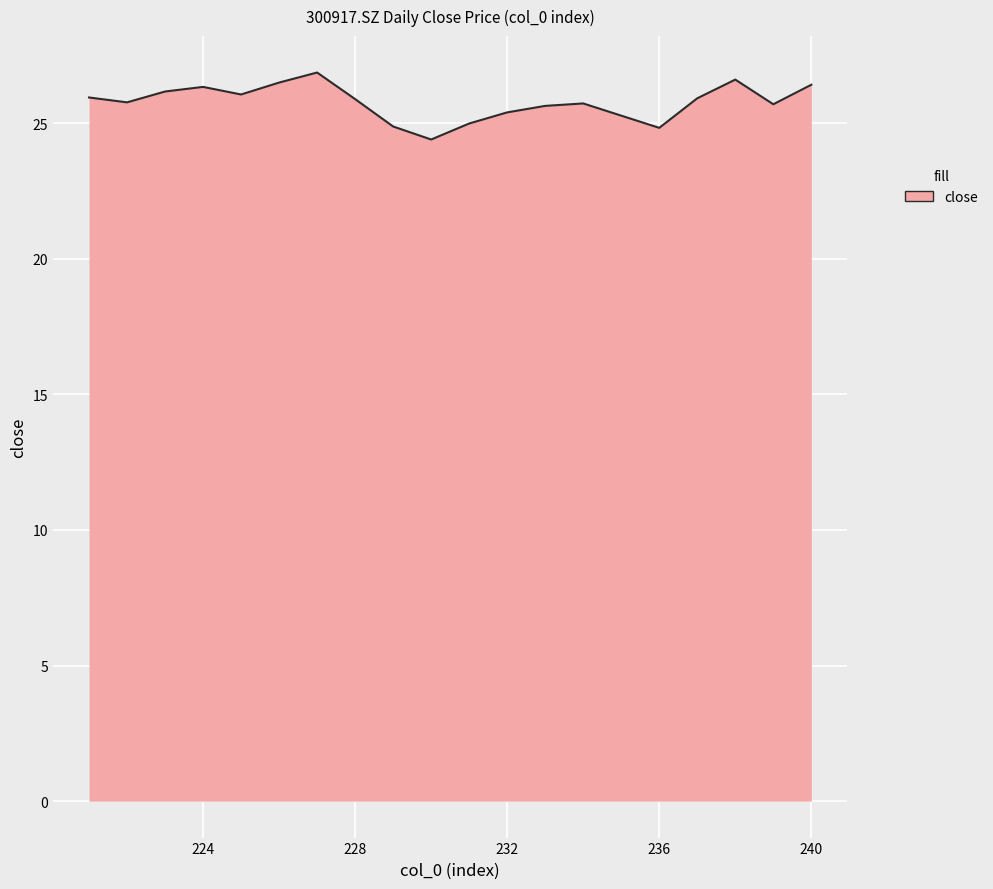

Which has a higher value, 236 or 239?

239